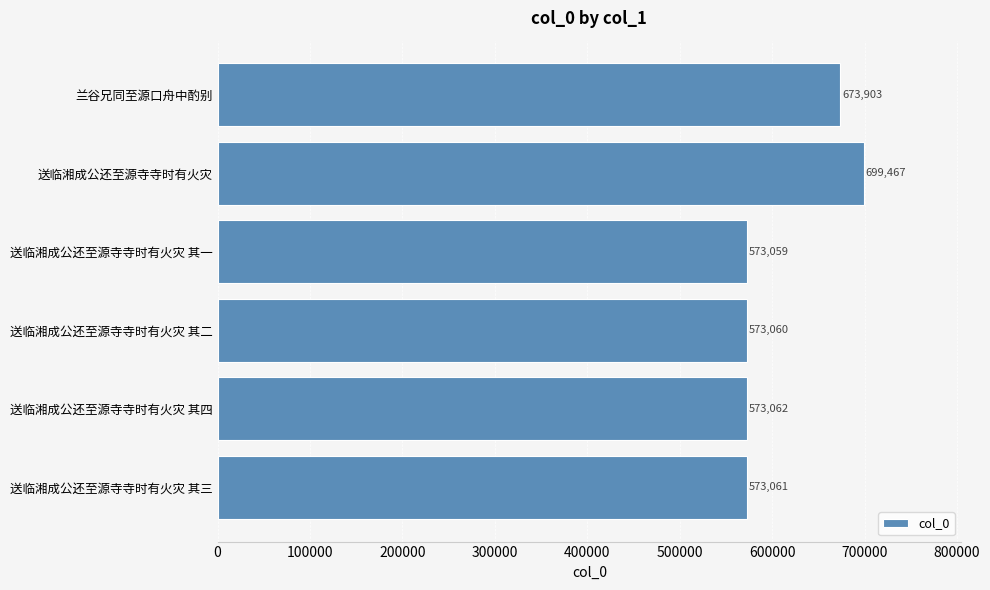

Approximately how many times larger is the value at 送临湘成公还至源寺寺时有火灾 compared to 送临湘成公还至源寺寺时有火灾 其一?

1.2